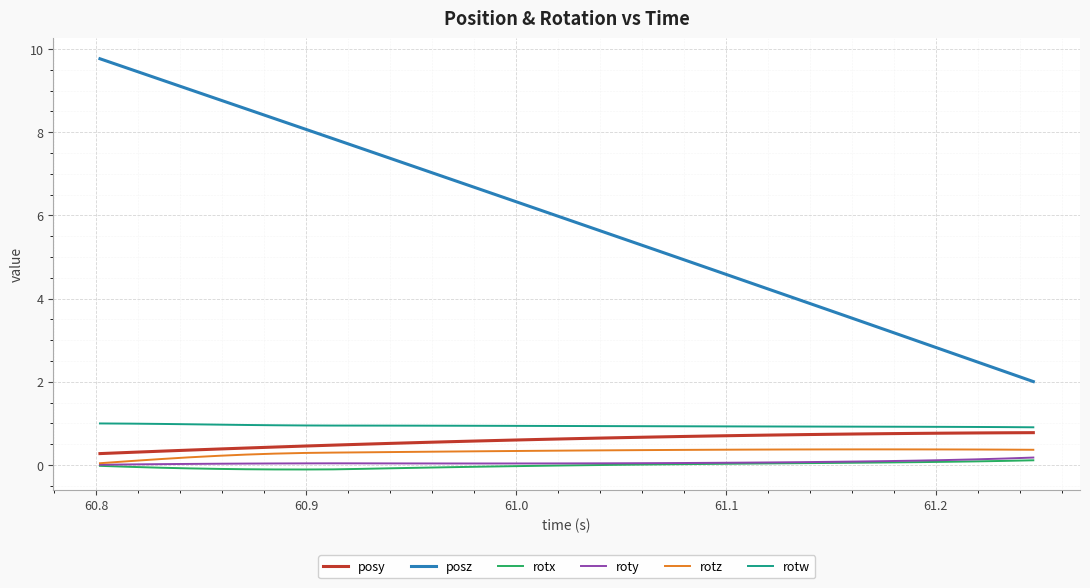

True or false: posy and roty intersect in this chart.

False